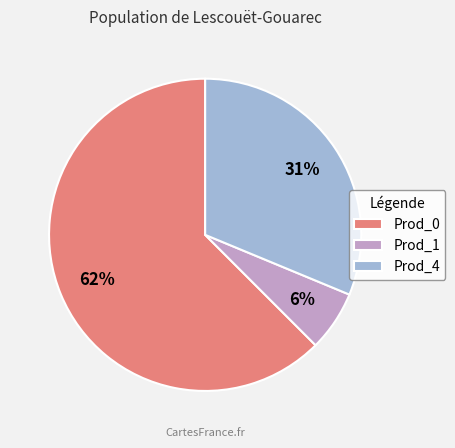

Which slice is the smallest?

Prod_1